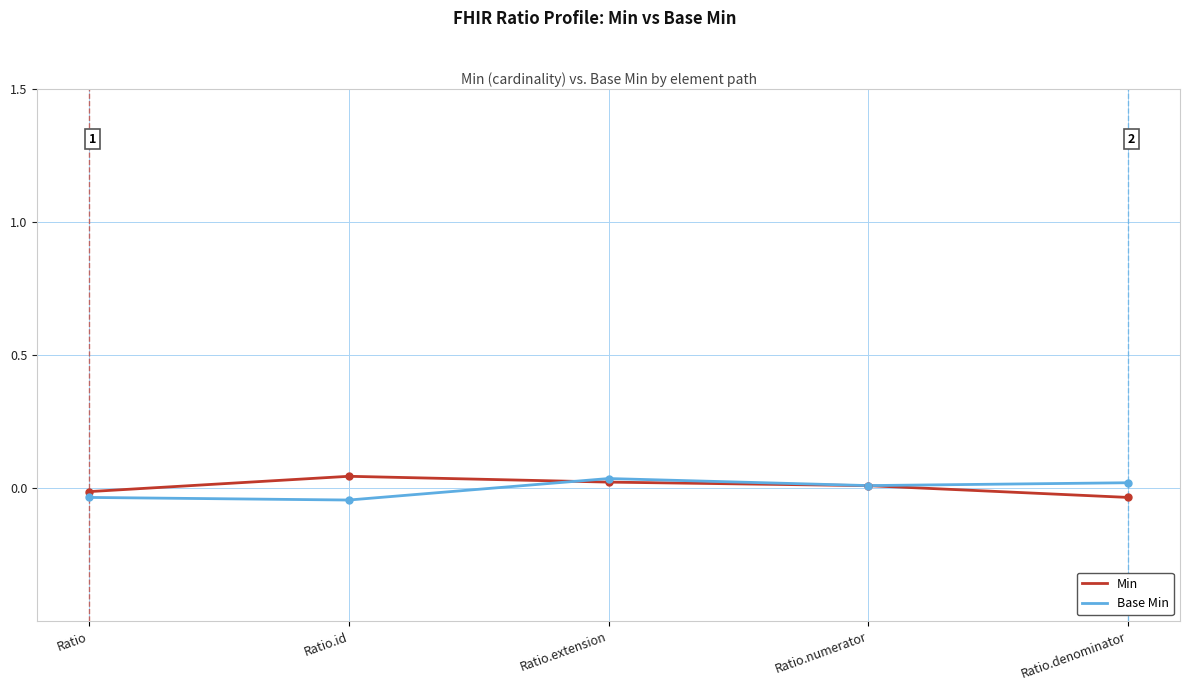

At Ratio.id, list the series in order from smallest to largest.

Base Min, Min